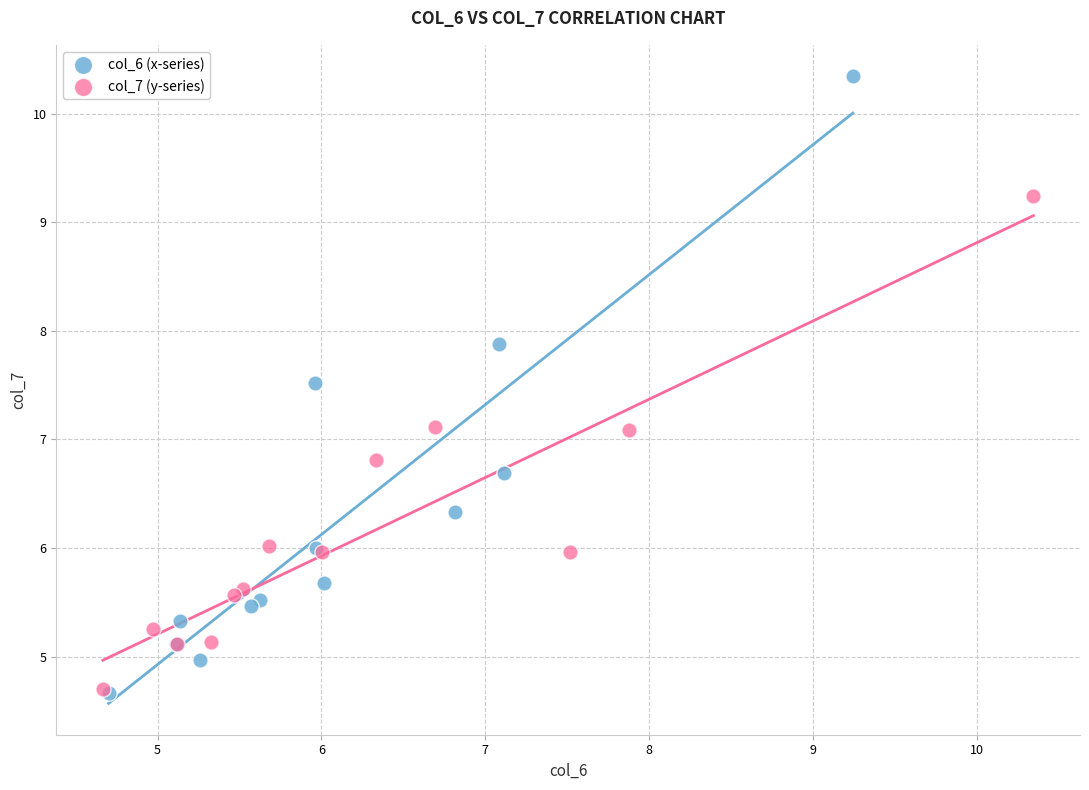

Which series has the widest spread of Y values?

col_6 (x-series)